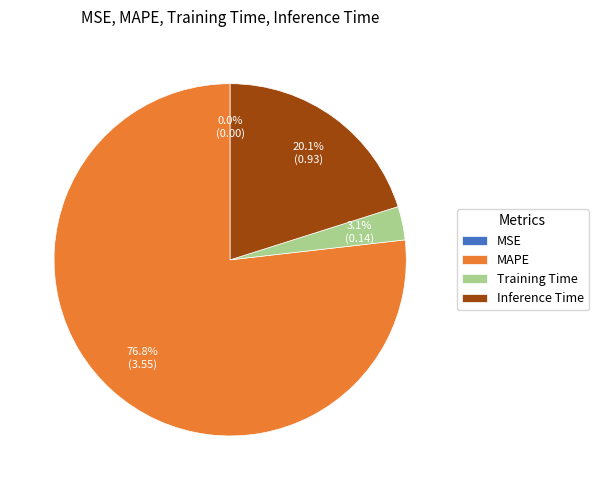

What is the total percentage of Inference Time and Training Time?

23.2%